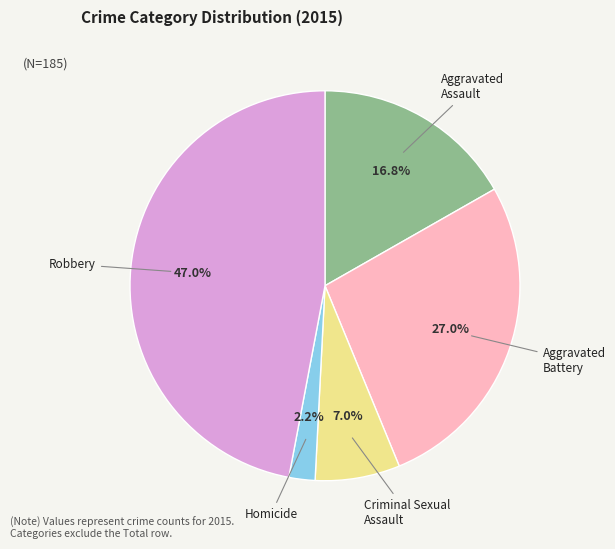

How many segments does this pie chart have?

5